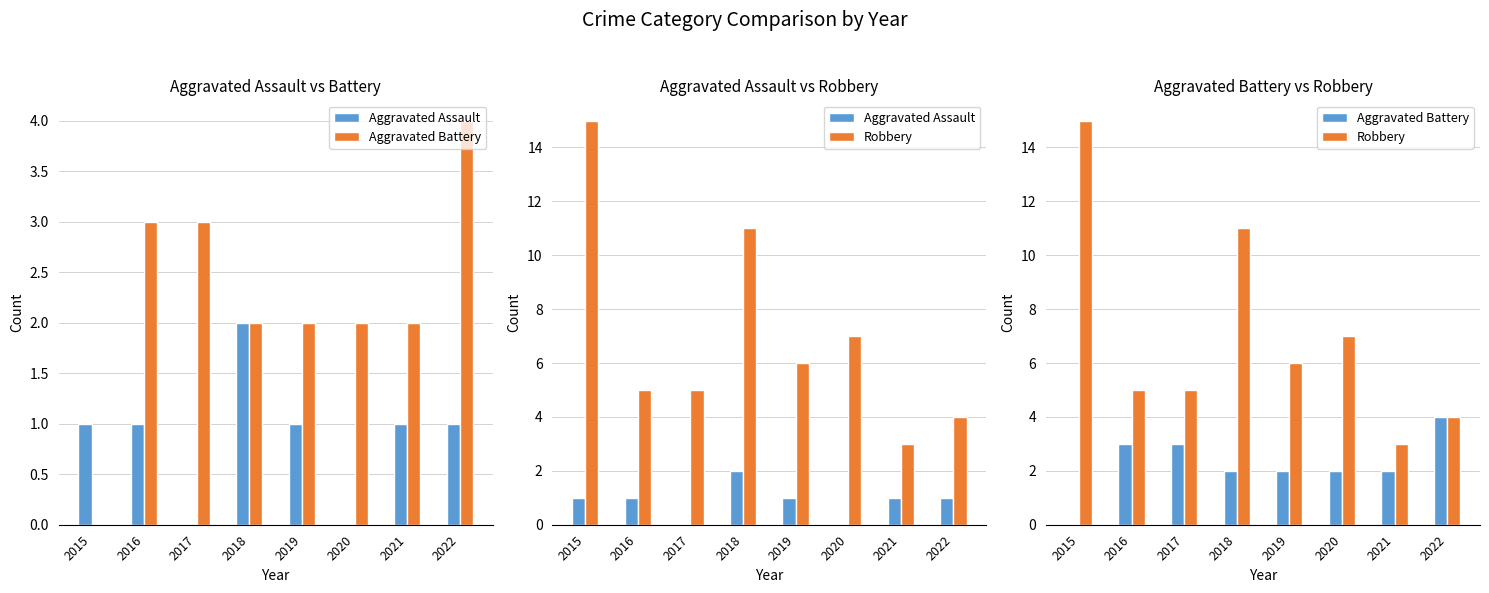

Is it true that Aggravated Assault equals 1 at 2022?

True